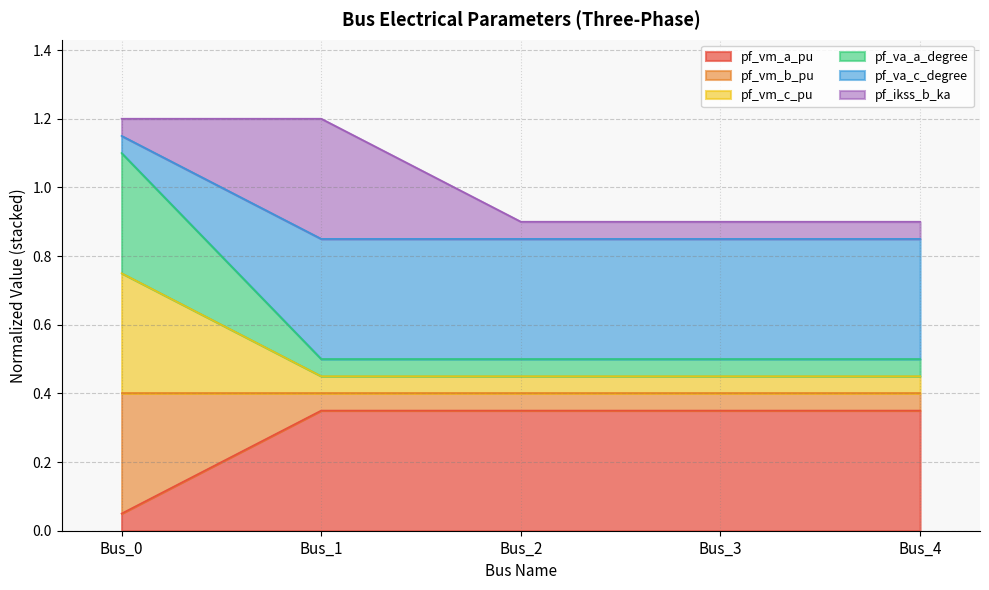

How many pf_vm_a_pu values are between 0 and 1?

5